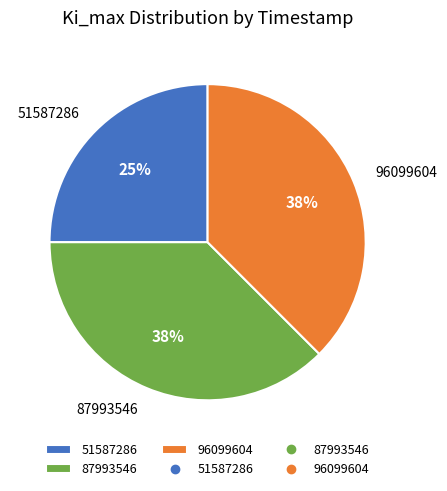

True or false: 96099604 accounts for 38% of the total.

True